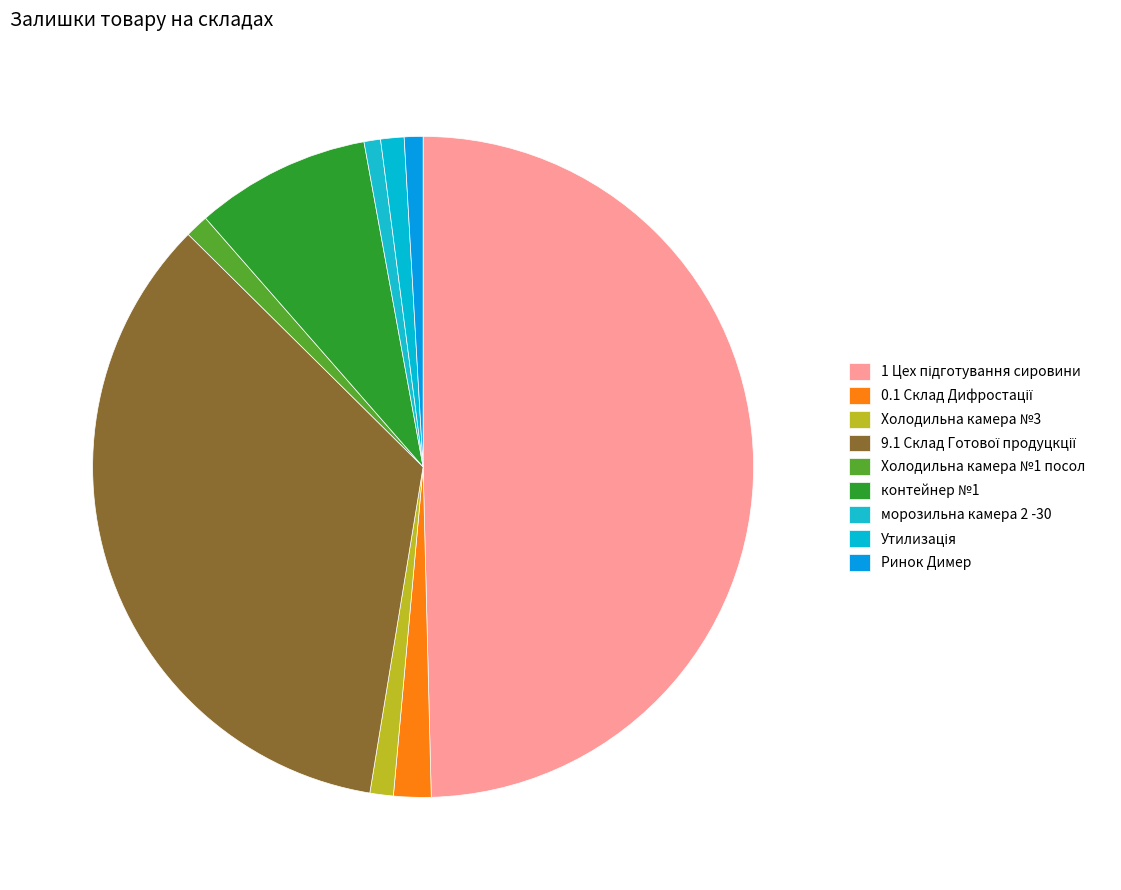

How many slices are in this pie chart?

9